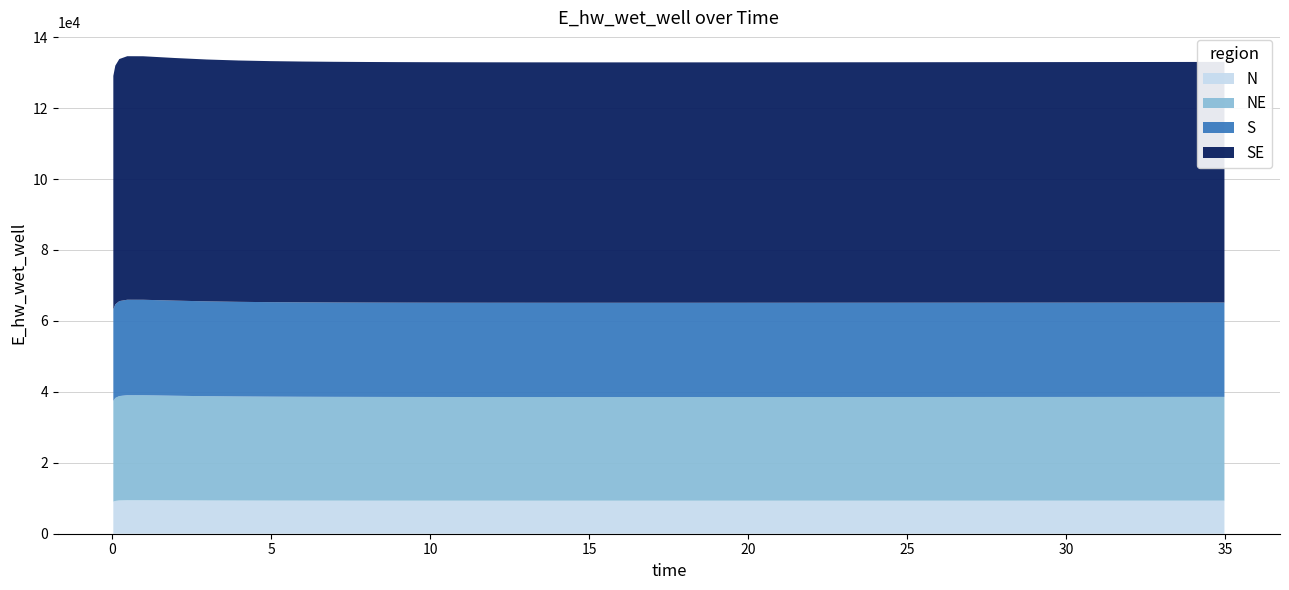

What is the lowest value of the N series?

9034.9